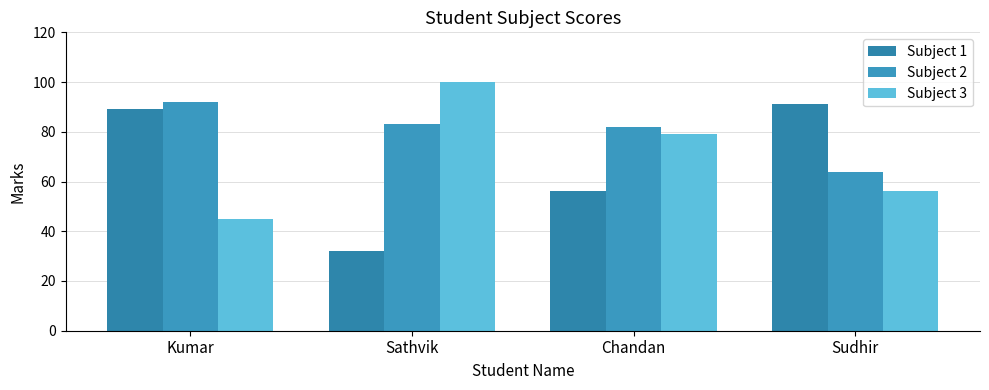

List the series in order of their overall mean, highest first.

Subject 2, Subject 3, Subject 1